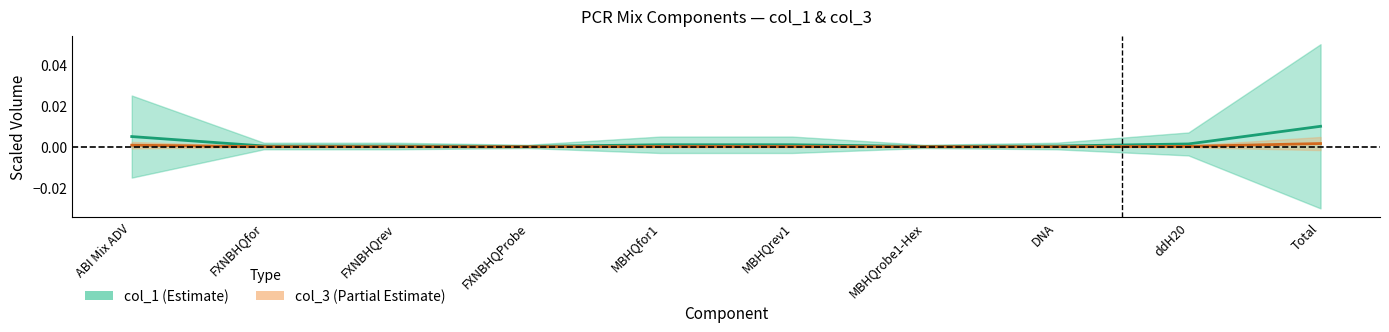

Between ABI Mix ADV and Total, which series saw the biggest shift?

col_1